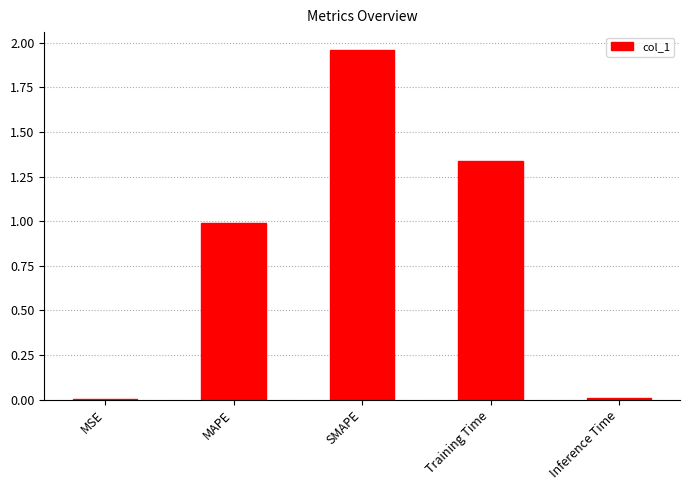

What is the sum of the values at SMAPE and MAPE?

3.0